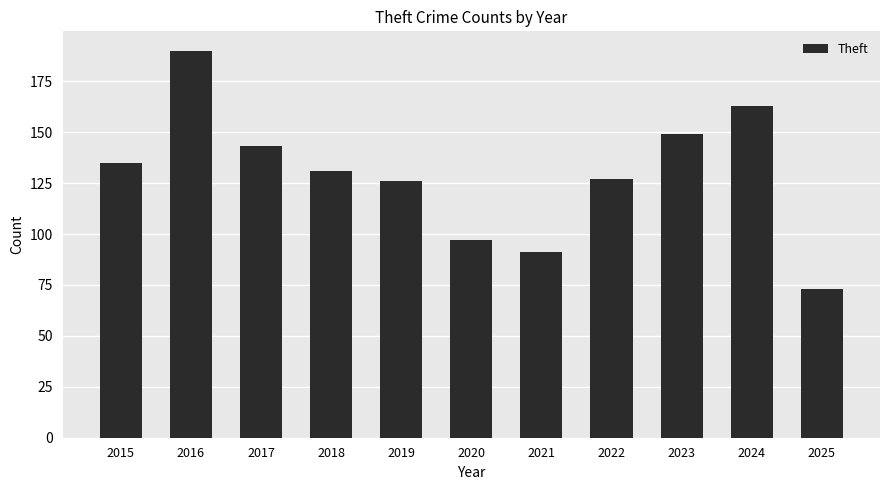

What is the difference between the values at 2020 and 2017?

46